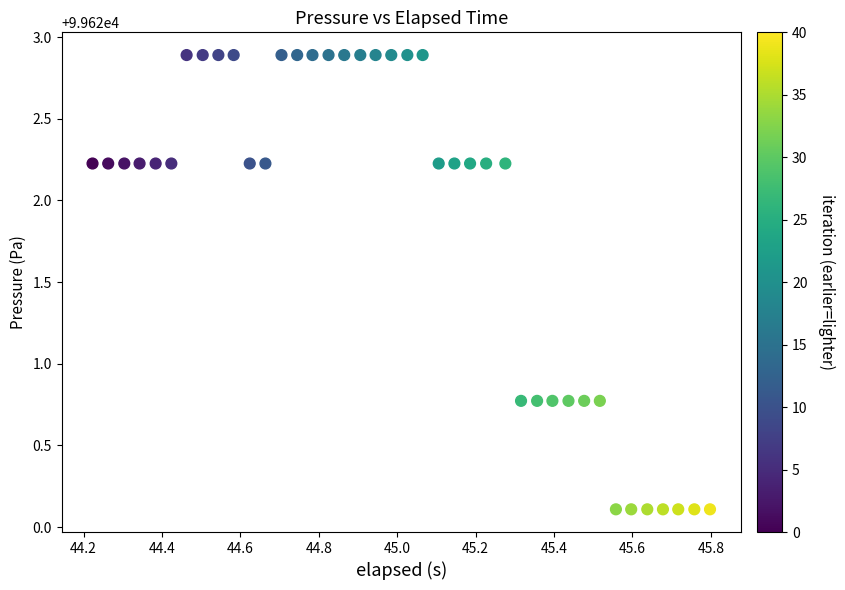

What is the range of Y values (max minus min)?

2.8